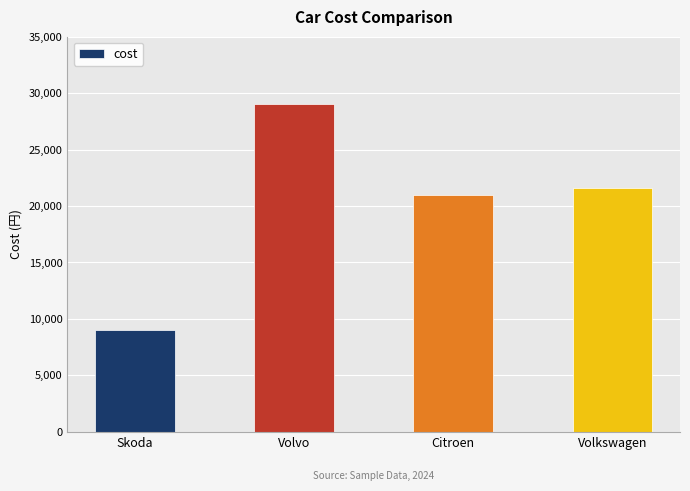

What is the minimum value shown in the chart?

9000